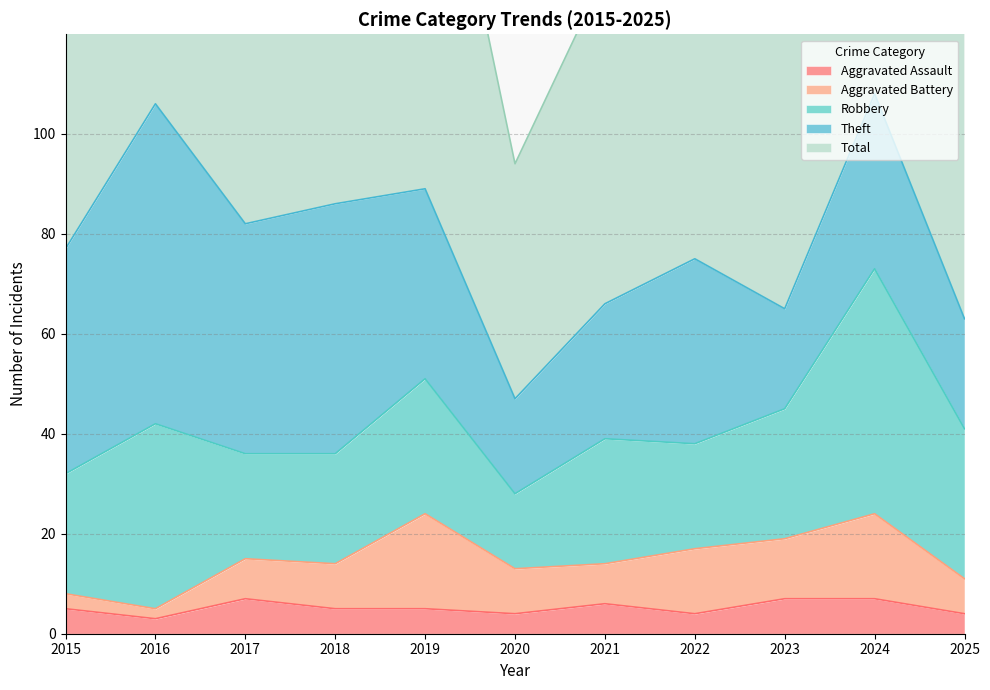

Where is the first local maximum for Robbery?

2016